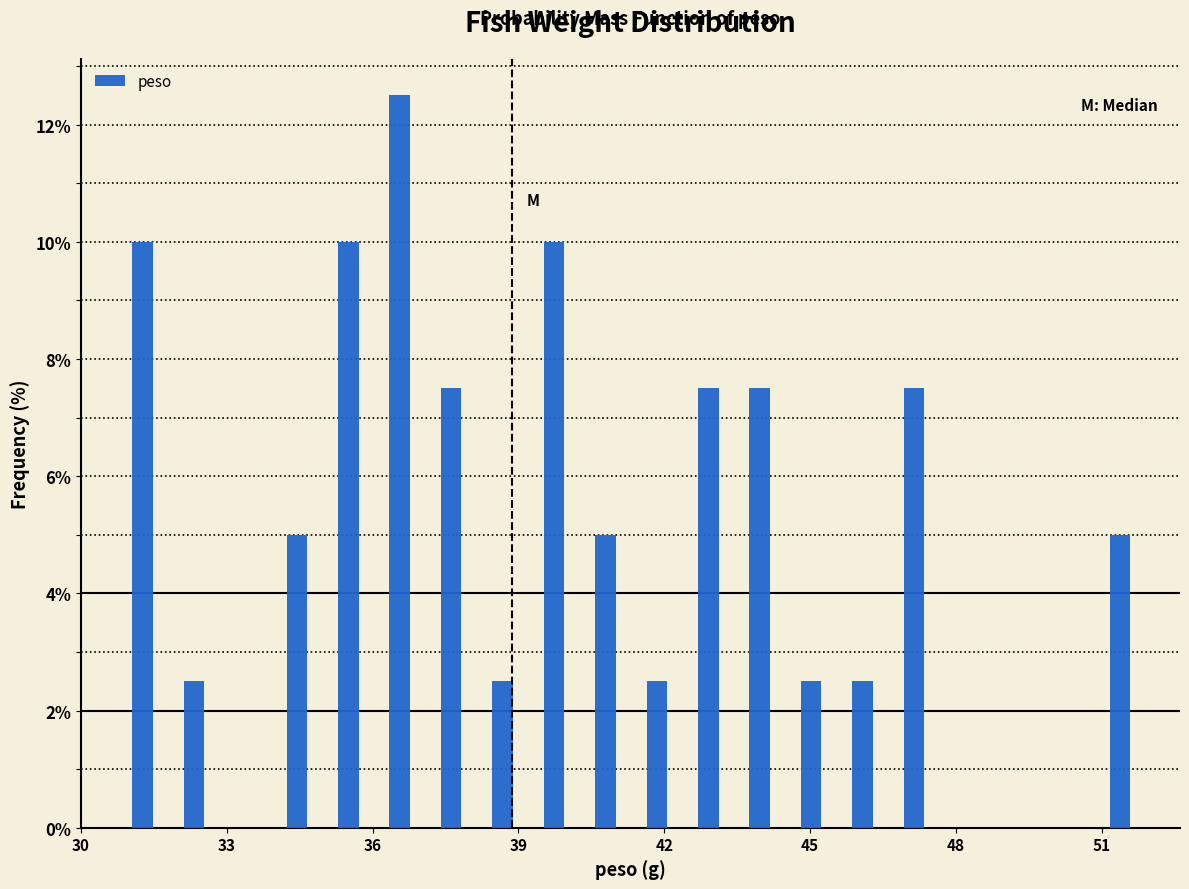

Around what value on the x-axis is the tallest bar? Give the approximate position of its centre, as read against the axis.

36.5